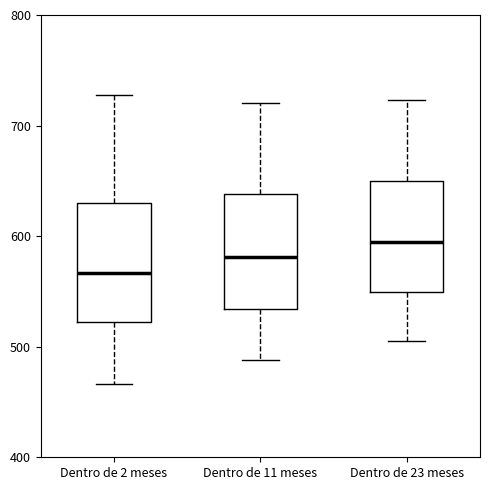

Where is the lower edge of the box for Dentro de 2 meses on the y-axis? The values are not printed on the chart, so give them approximately, as read against the axis.

520